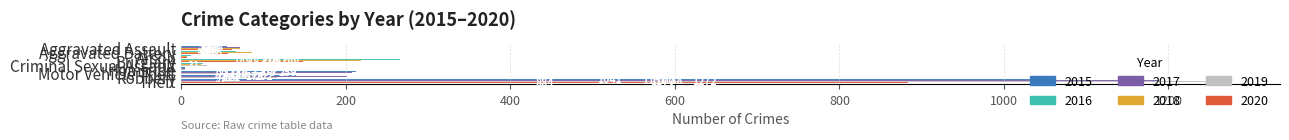

What is the average value of the 2016 series?

228